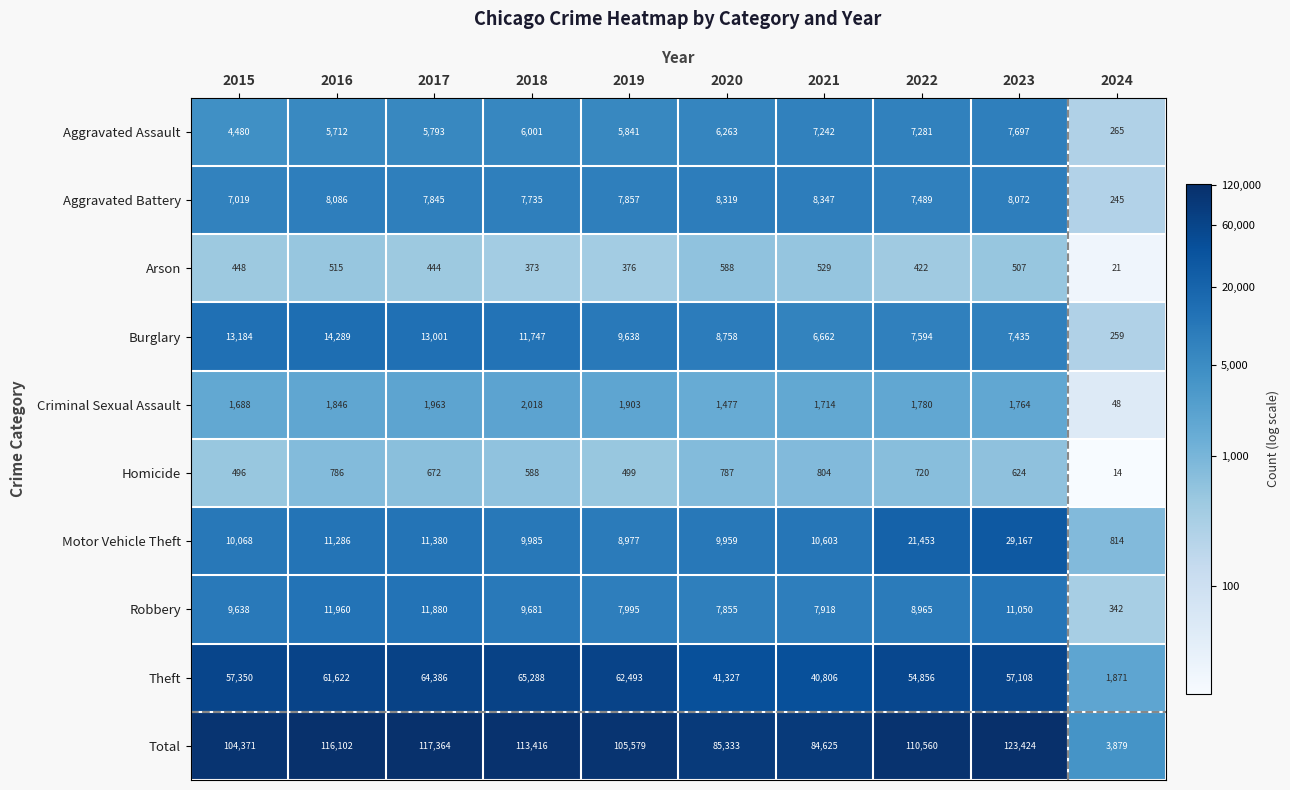

True or false: Motor Vehicle Theft has a value of 9985 at 2018.

True